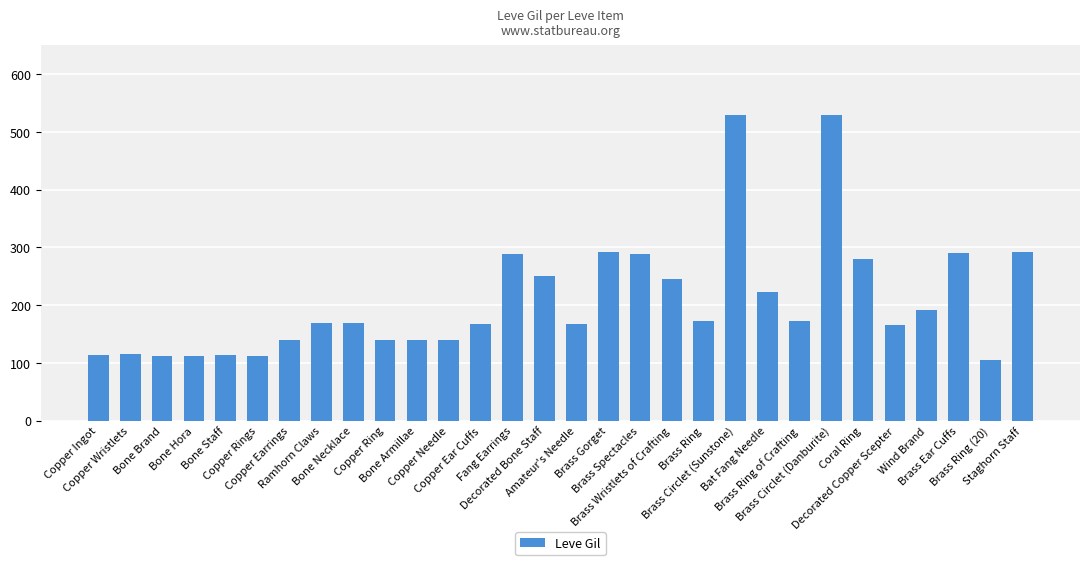

Which label corresponds to the smallest value in the chart?

Brass Ring (20)